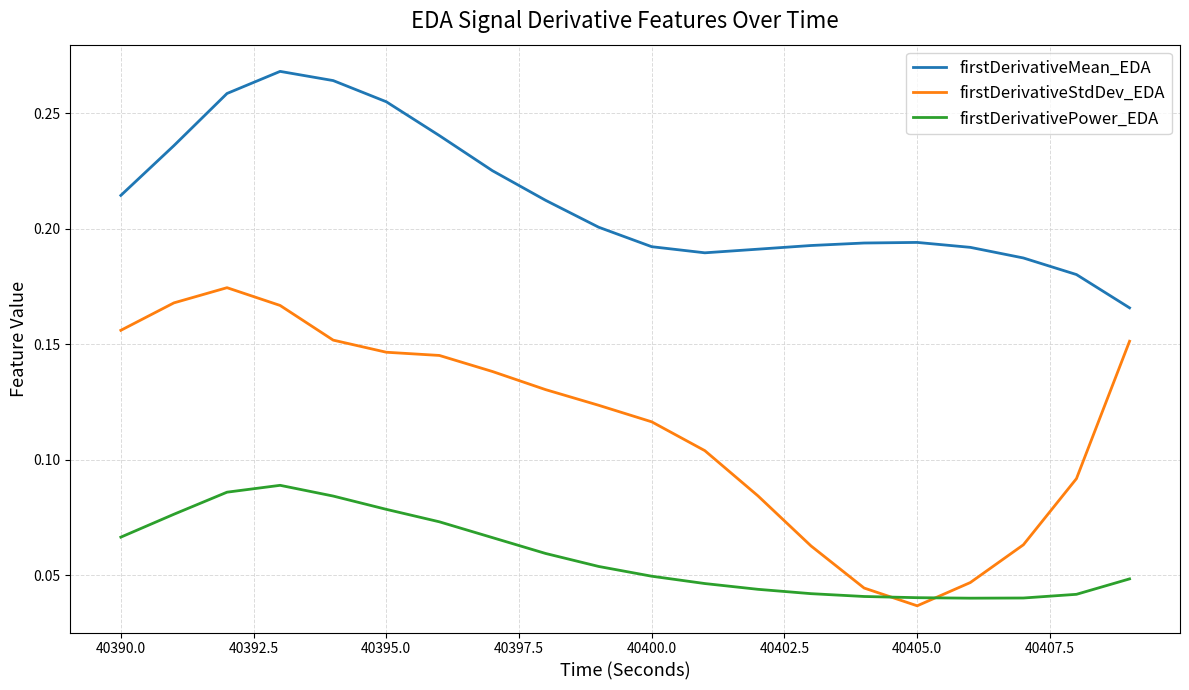

True or false: firstDerivativeStdDev_EDA and firstDerivativeMean_EDA cross at least once.

False